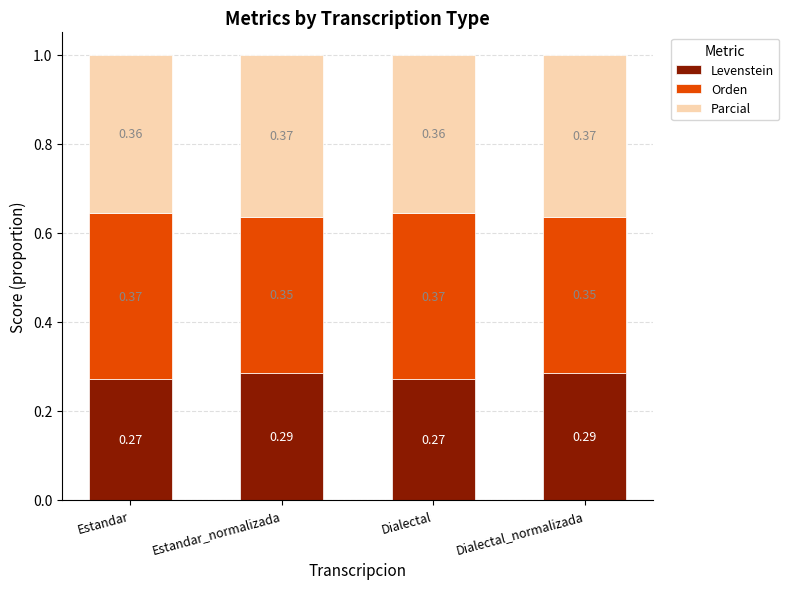

What is the total value across all series at Dialectal?

1.0